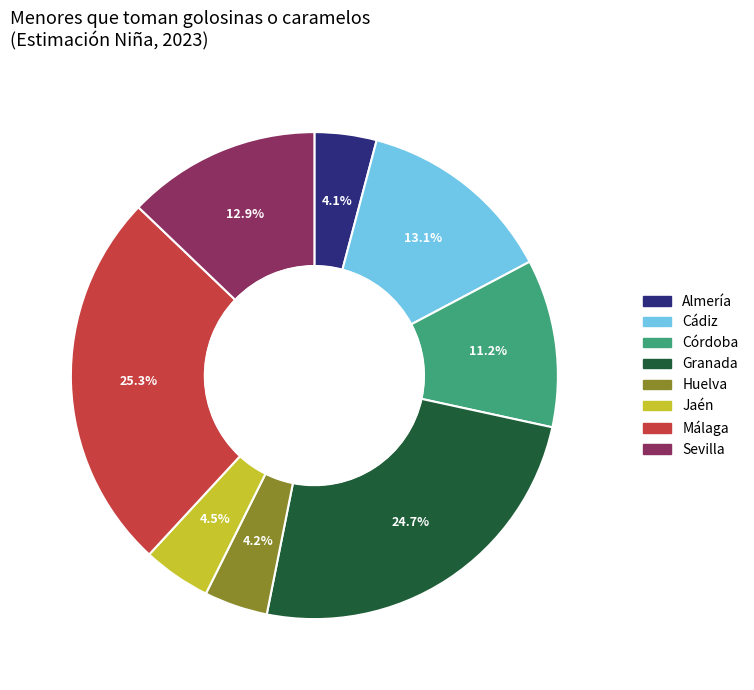

Which has a higher value, Córdoba or Almería?

Córdoba